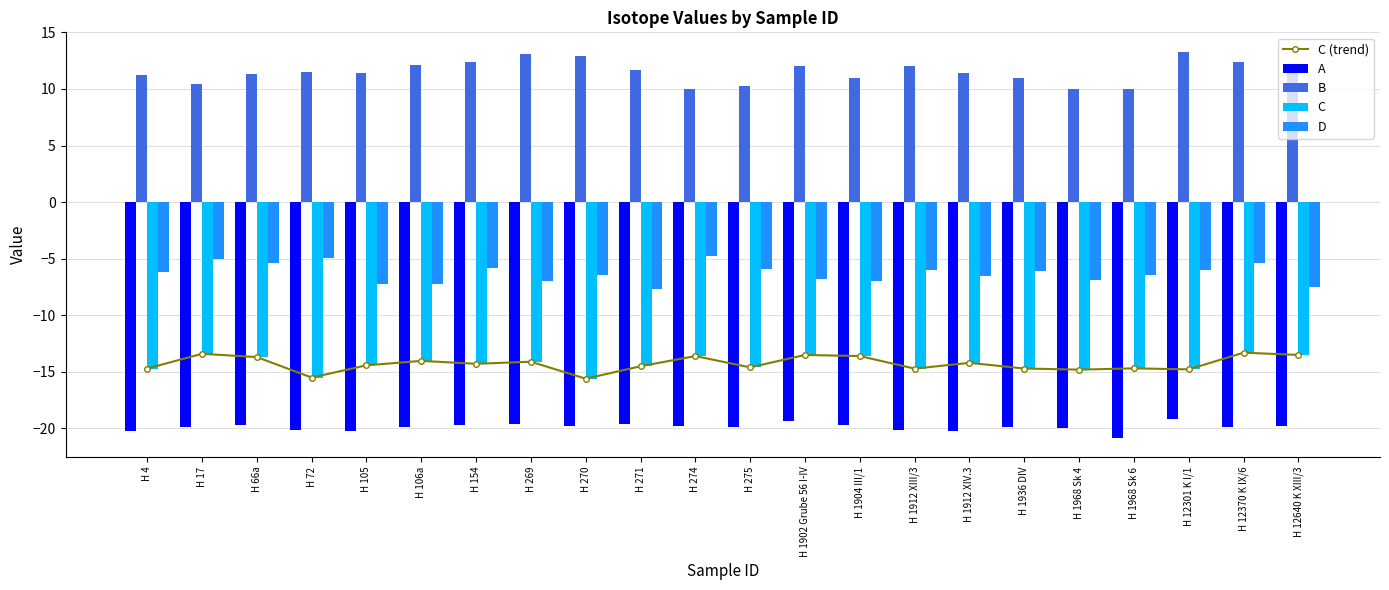

What is the difference between the C (trend) values at H 269 and H 274?

0.5